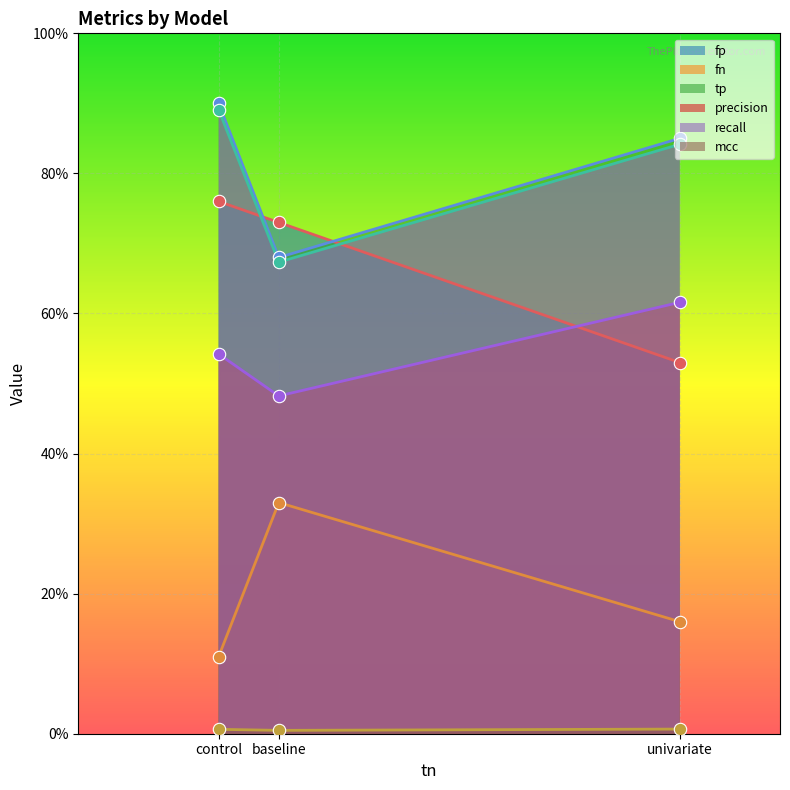

Which series reaches the minimum Y coordinate?

fn